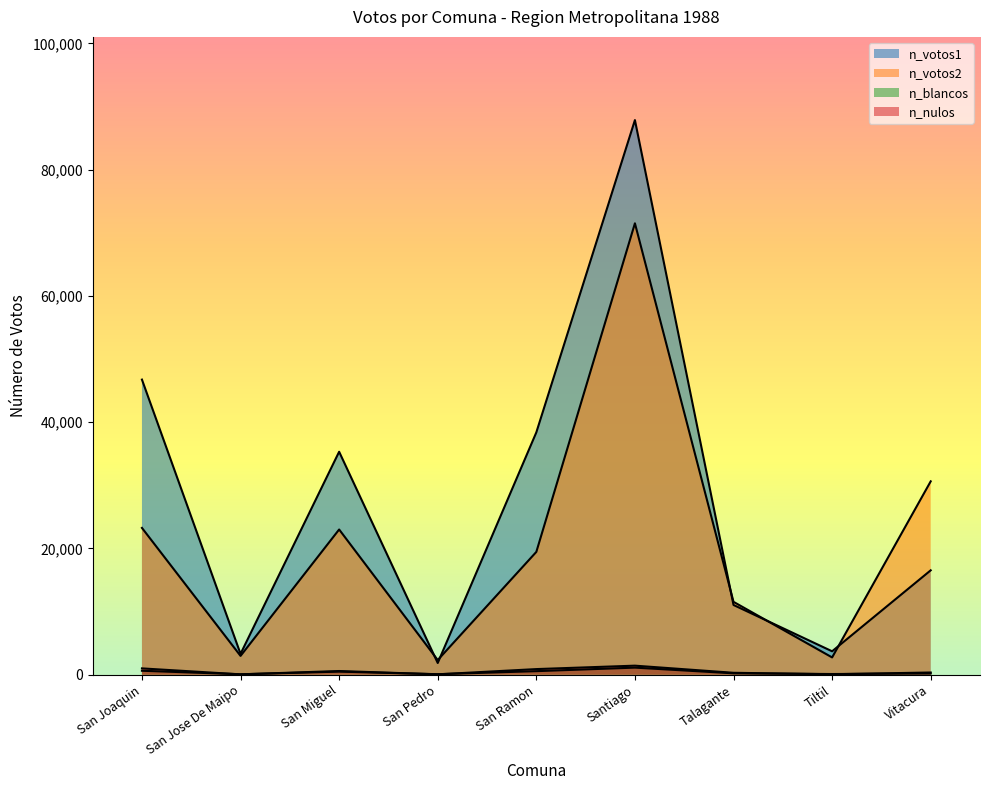

True or false: n_blancos and n_votos1 intersect in this chart.

False